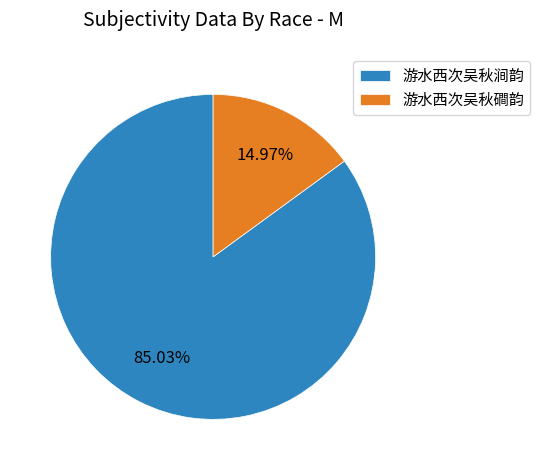

To the nearest percent, what is the difference between the 游水西次吴秋磵韵 and 游水西次吴秋涧韵 slice percentages?

70%